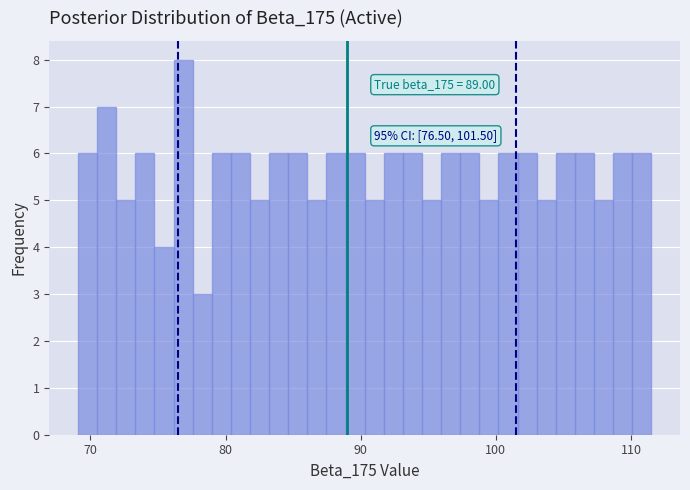

Read against the x-axis, roughly where is the centre of the tallest bar?

77